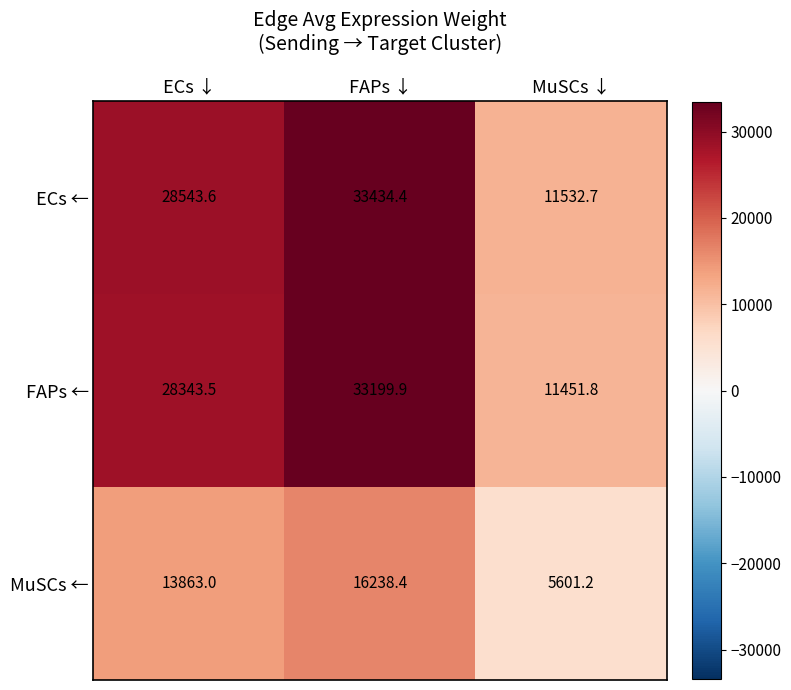

The value of ECs ← at ECs ↓ is 28543.6. True or false?

True